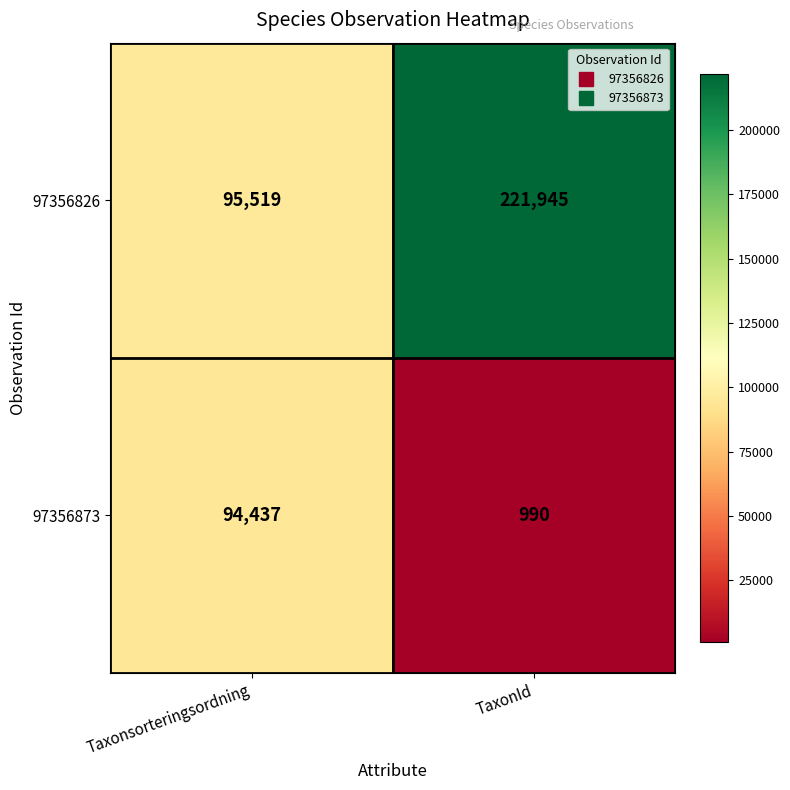

Is it true that 97356826 equals 95519 at Taxonsorteringsordning?

True